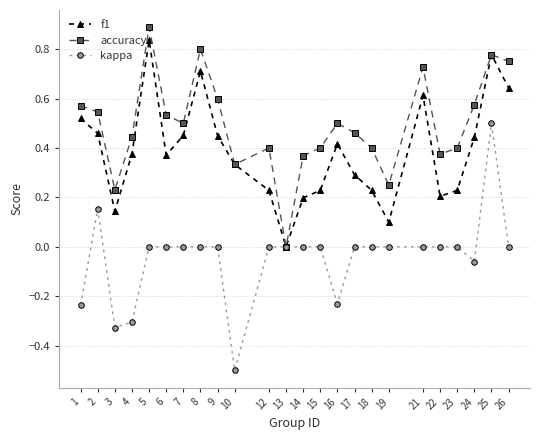

At which label does kappa reach its minimum?

10